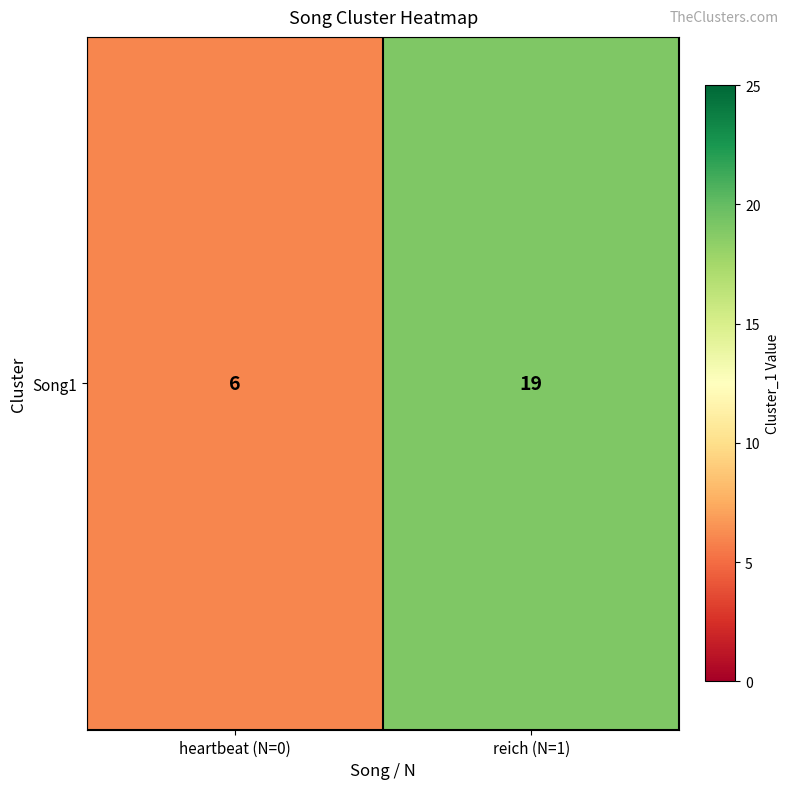

Reading left to right, what are all the values shown in this chart?

heartbeat (N=0)=6	reich (N=1)=19